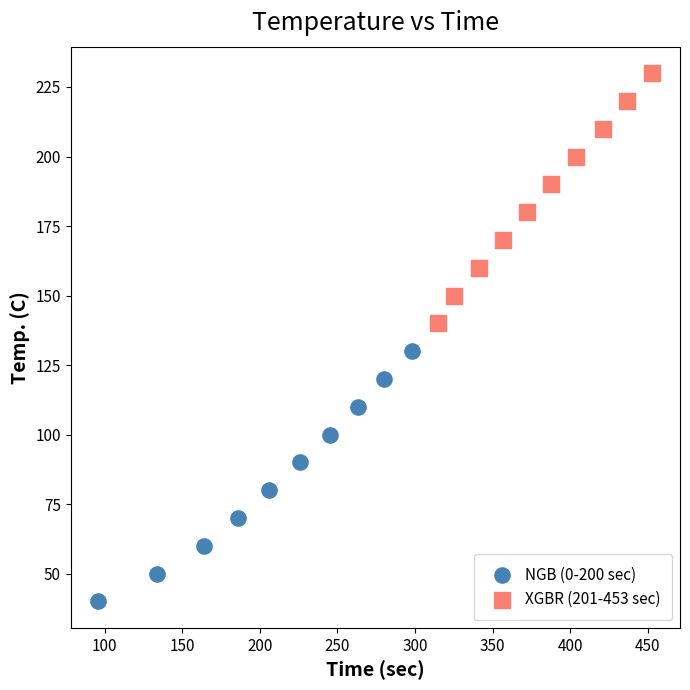

Which series contains the highest Y value?

XGBR (201-453 sec)